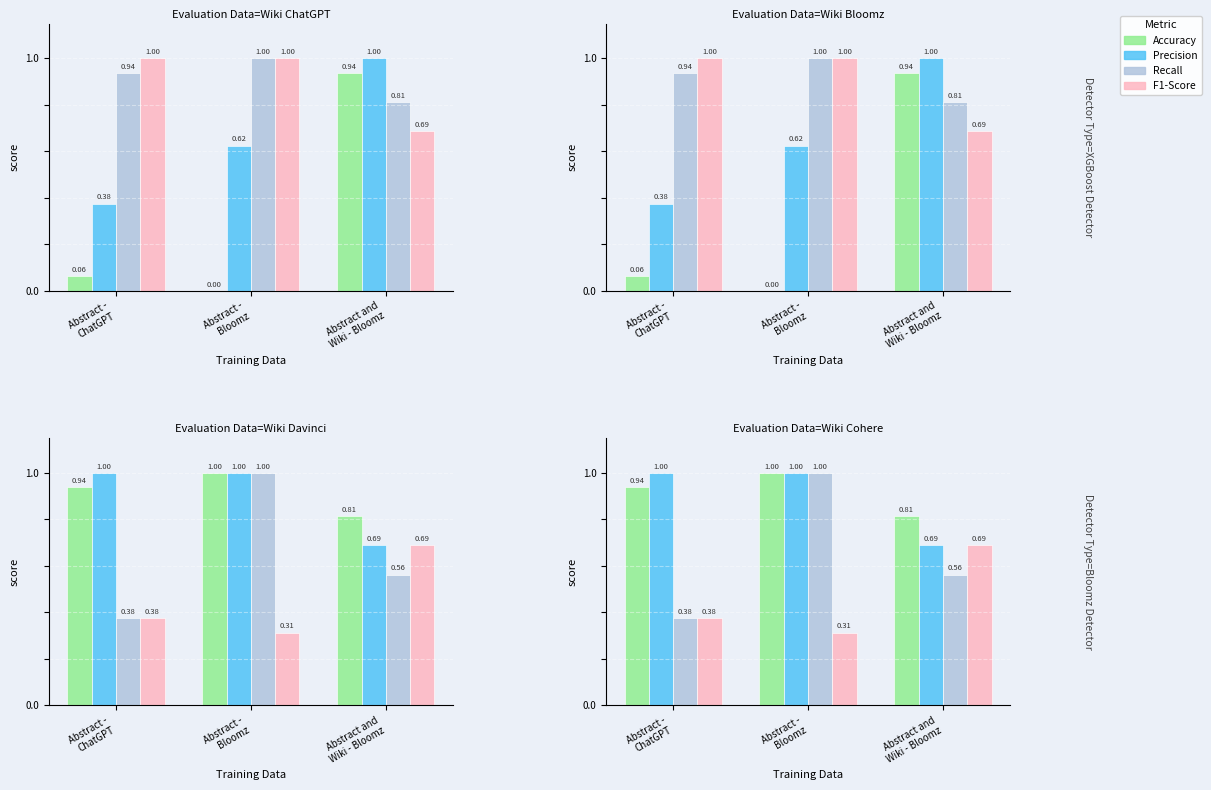

How many groups of bars are there?

3